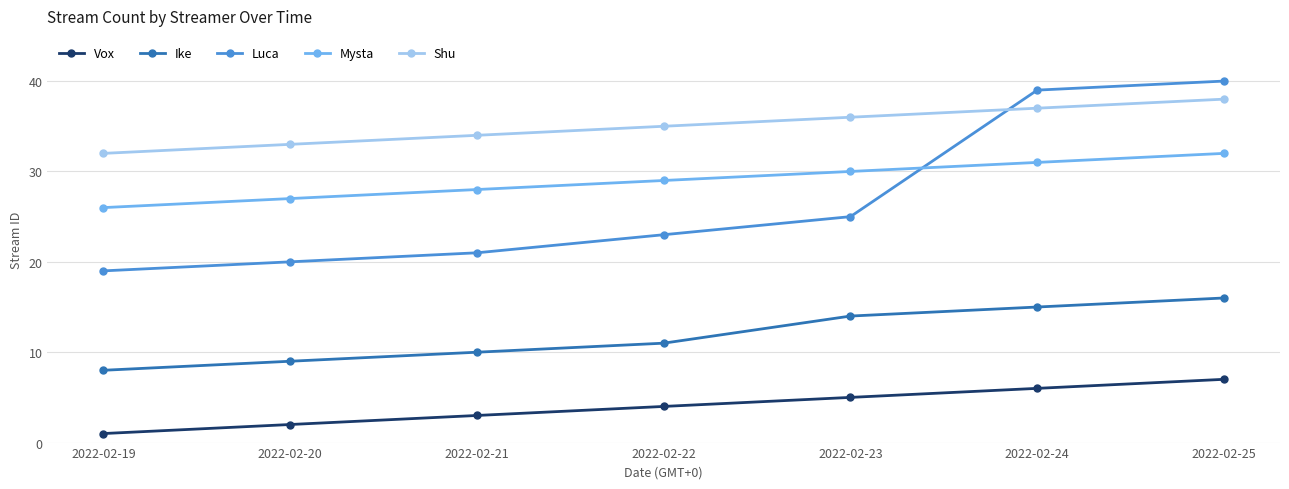

Which series has the largest range (max minus min)?

Luca